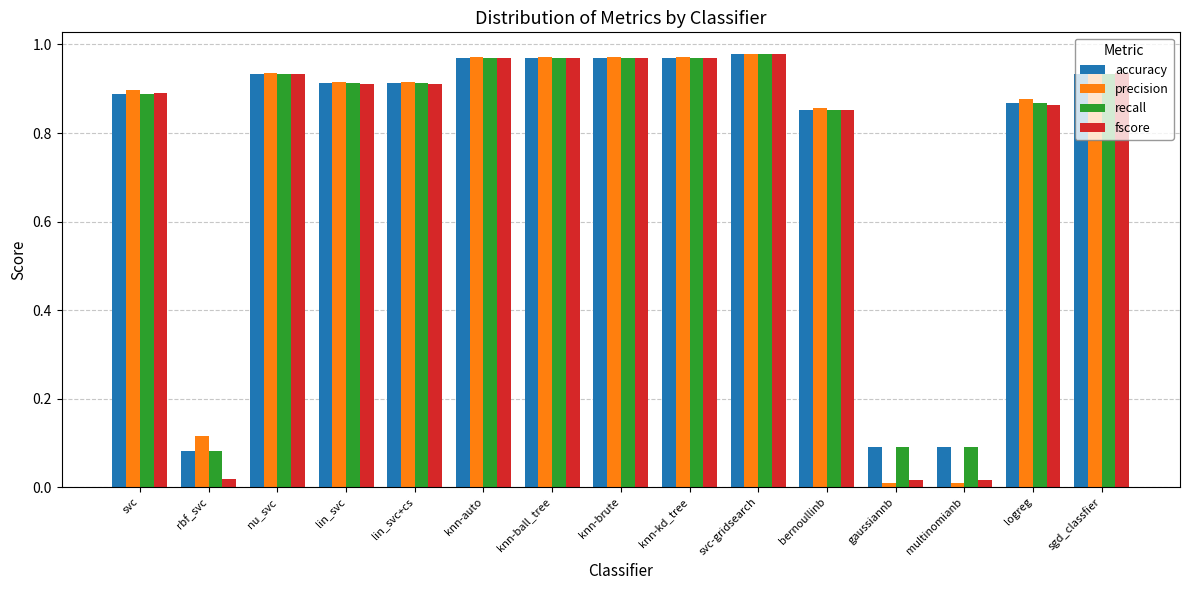

The accuracy series shows 1.2 at bernoullinb. True or false?

False